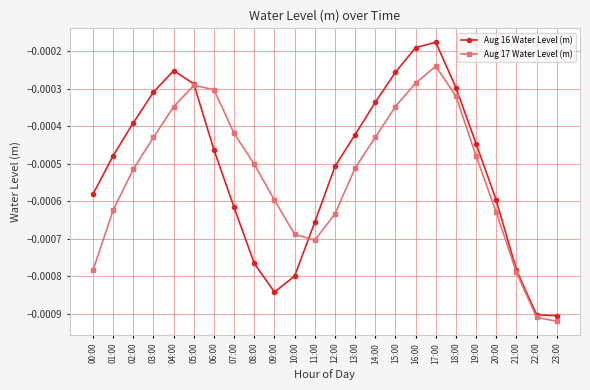

Between 01:00 and 16:00, which series saw the biggest shift?

Aug 17 Water Level (m)